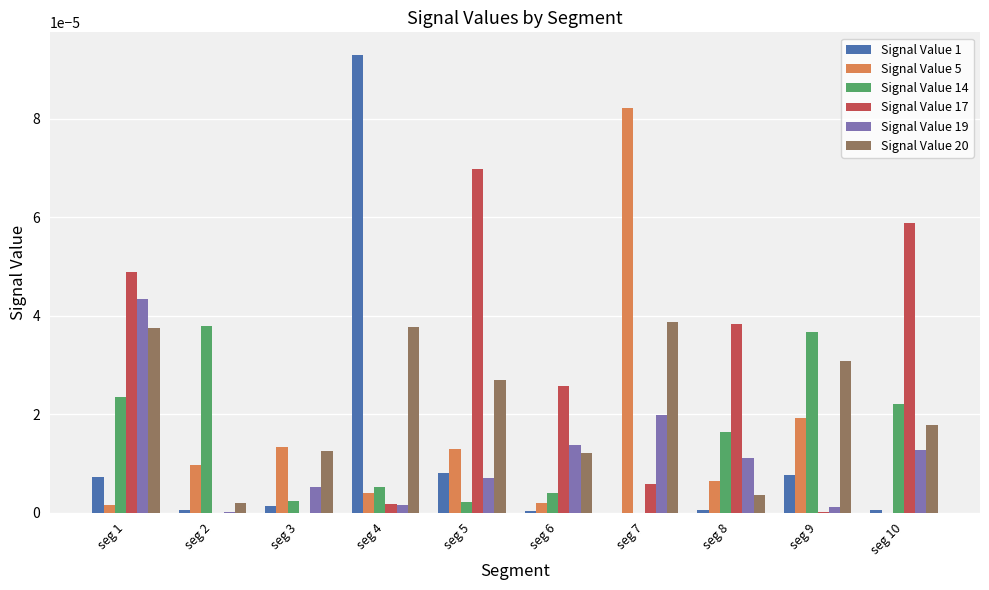

At which category is the sum across all series the highest?

seg 1